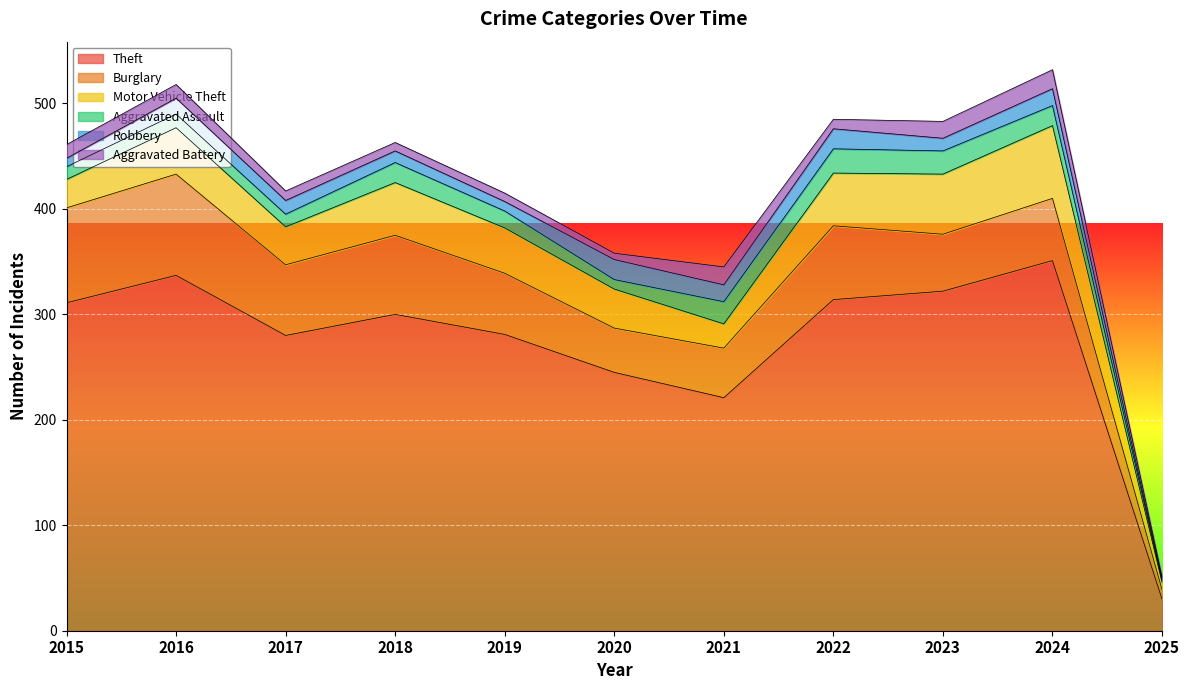

At which label is Motor Vehicle Theft closest to 38?

2020